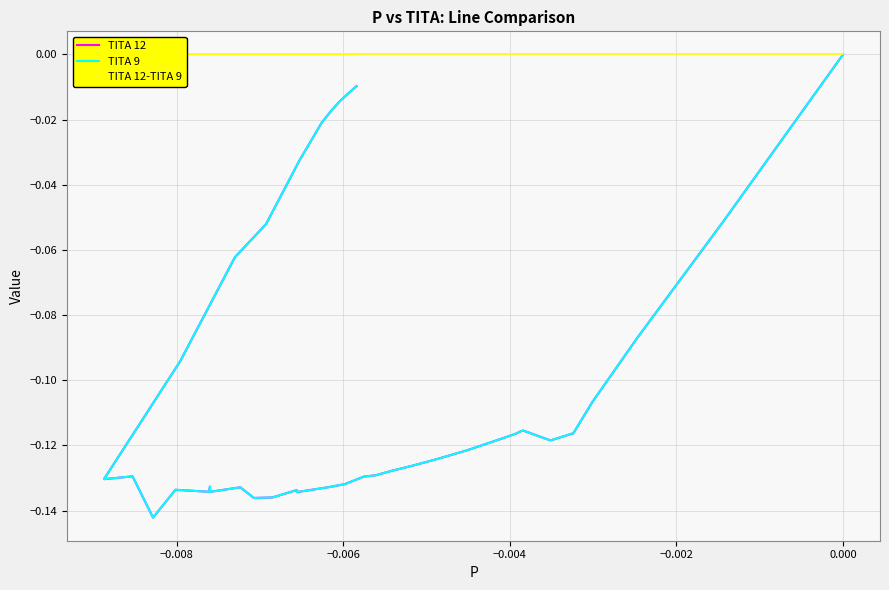

List the series in order of their peak value, highest first.

TITA 12, TITA 9, TITA 12-TITA 9